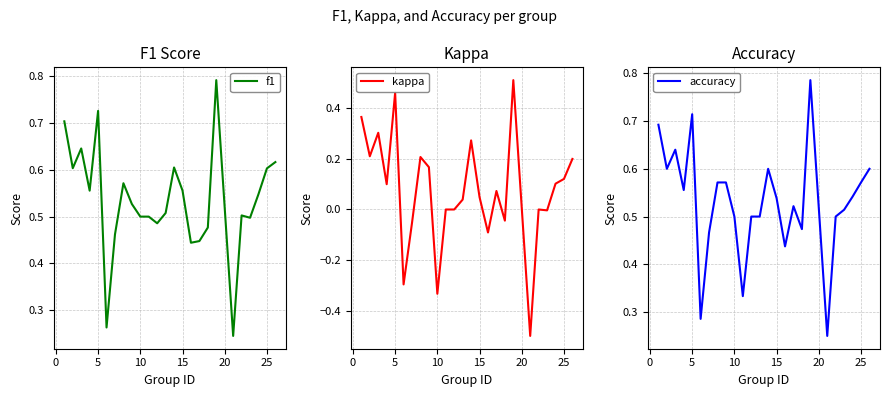

The accuracy series shows 0.3 at 25. True or false?

False